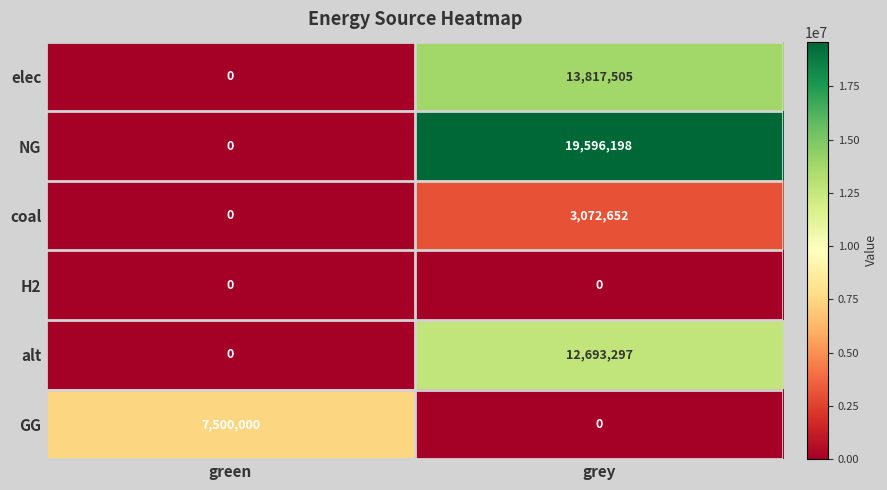

Between green and grey, which series saw the biggest shift?

NG